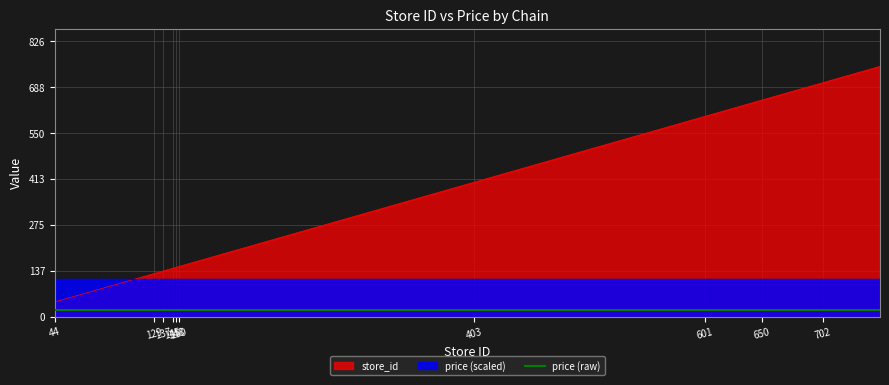

What is the difference between the maximum and minimum values?

707